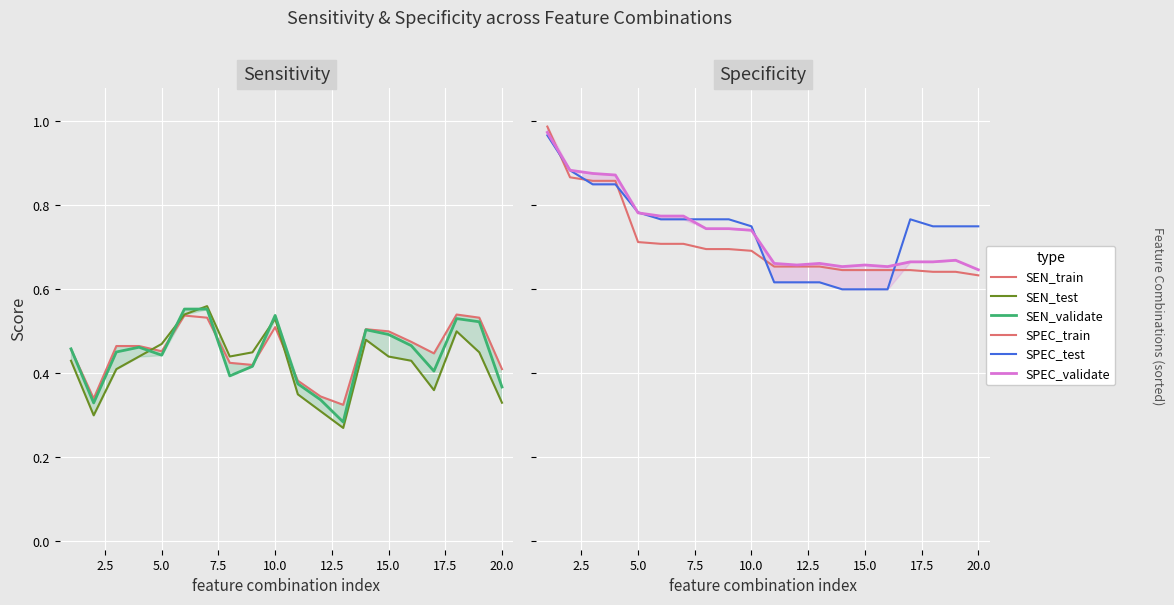

Is the value of SPEC_test at 15.0 greater than the value of SEN_test at 20.0?

Yes